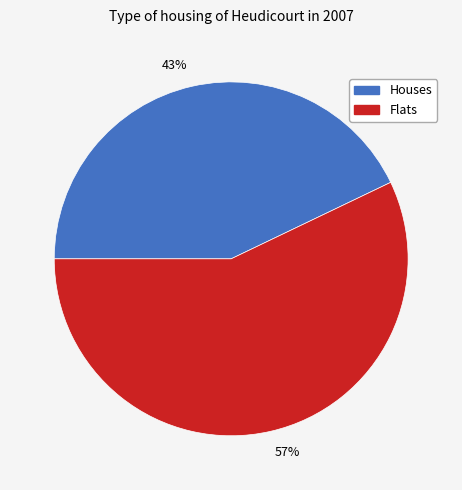

Which has a higher value, 57% or 43%?

57%